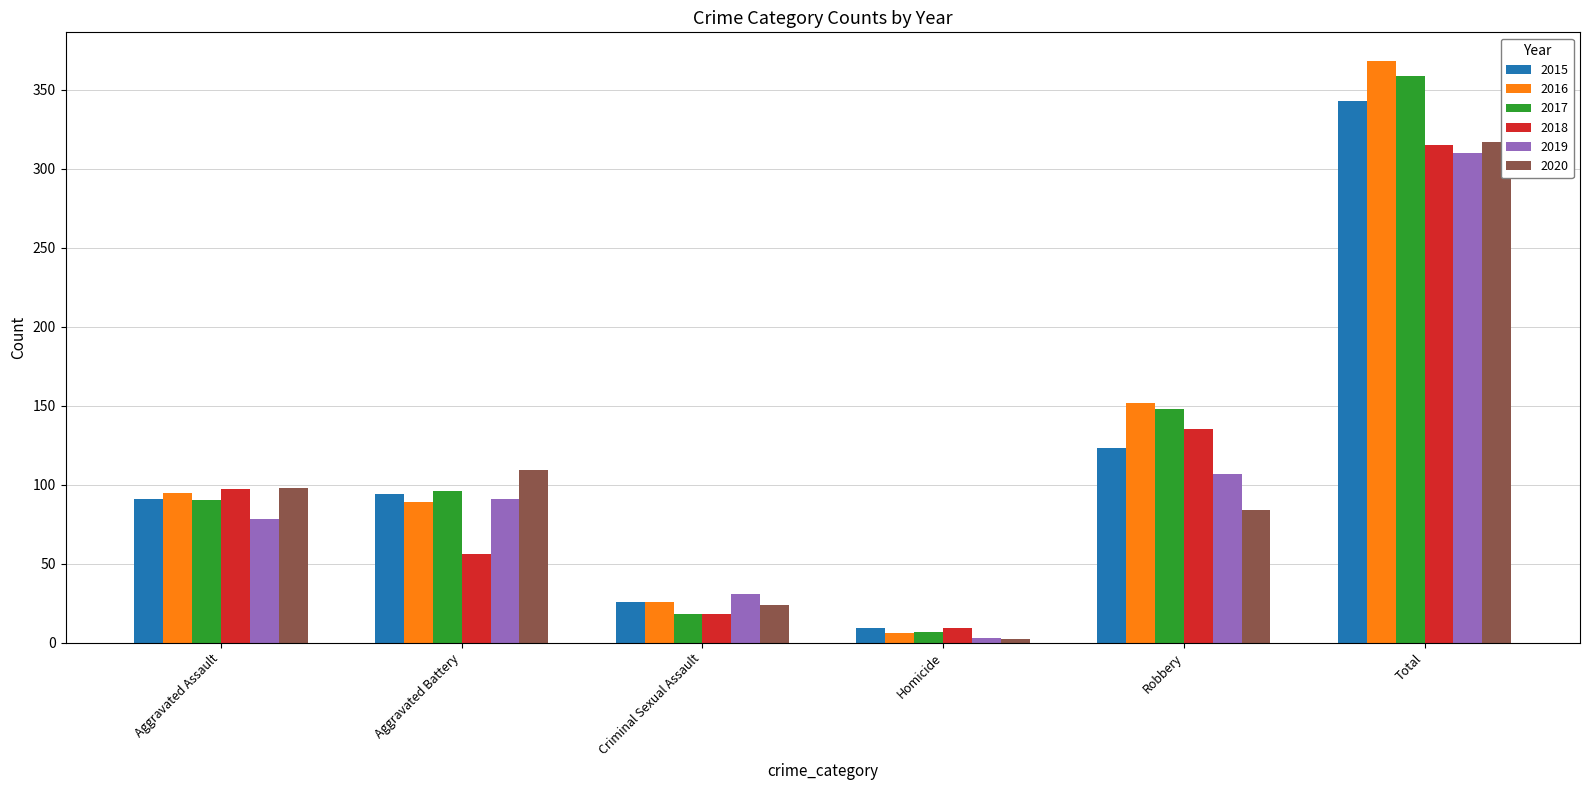

What is the total value across all series at Aggravated Assault?

549